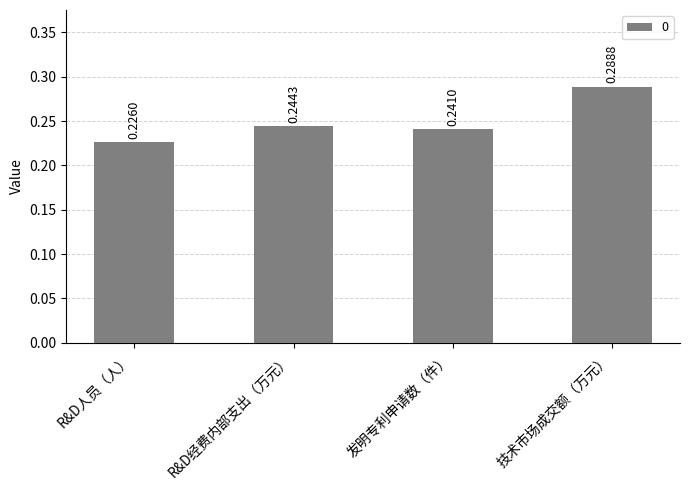

Which category has the lowest value across all series?

R&D人员（人）